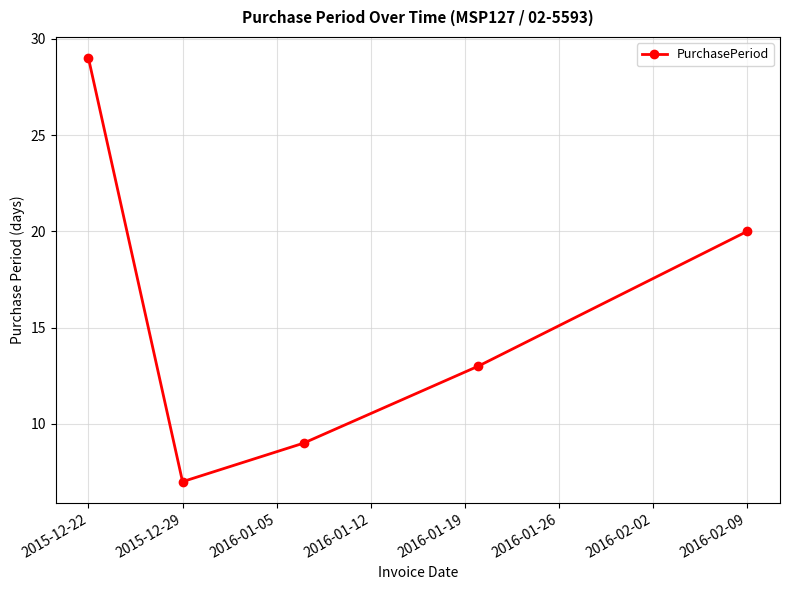

What is the smallest value displayed?

7